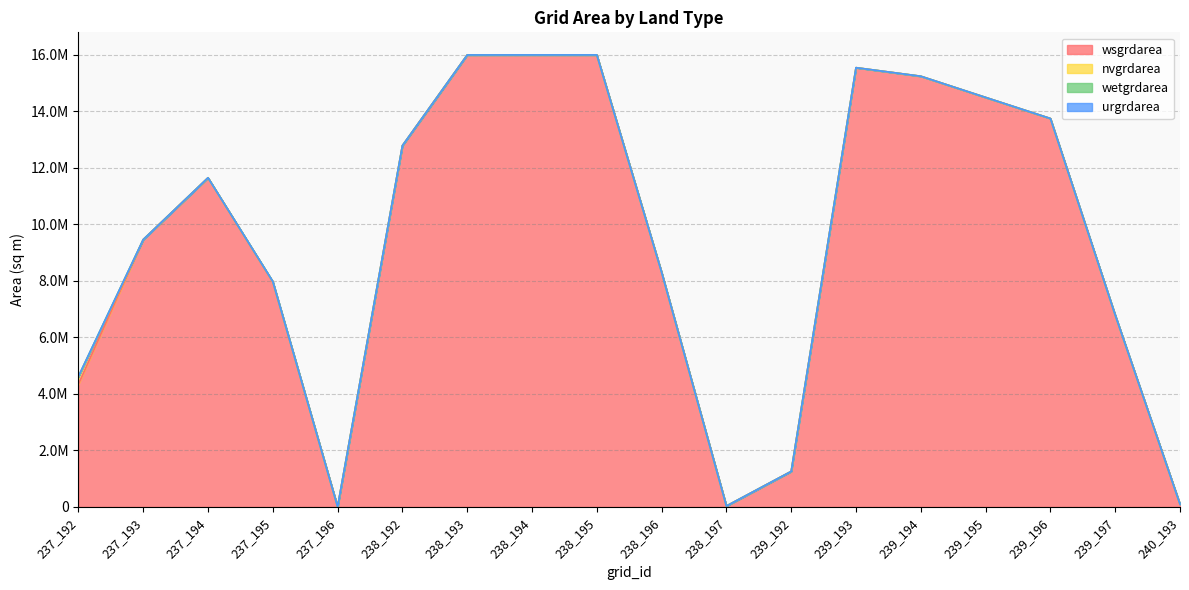

Reading left to right, list all the values displayed in this chart.

wsgrdarea: 237_192=4343400	237_193=9463500	237_194=11648700	237_195=7958700	237_196=5400	238_192=12789000	238_193=15998400	238_194=15999300	238_195=15999300	238_196=8305200	238_197=33300	239_192=1259100	239_193=15548400	239_194=15245100	239_195=14495400	239_196=13749300	239_197=6788700	240_193=96300
nvgrdarea: 237_192=254700	237_193=0	237_194=2700	237_195=18900	237_196=0	238_192=0	238_193=0	238_194=0	238_195=0	238_196=0	238_197=0	239_192=0	239_193=0	239_194=0	239_195=0	239_196=0	239_197=0	240_193=0
wetgrdarea: 237_192=21600	237_193=0	237_194=0	237_195=900	237_196=0	238_192=0	238_193=0	238_194=0	238_195=0	238_196=0	238_197=0	239_192=0	239_193=0	239_194=0	239_195=0	239_196=0	239_197=4500	240_193=0
urgrdarea: 237_192=0	237_193=0	237_194=0	237_195=2700	237_196=0	238_192=0	238_193=0	238_194=0	238_195=0	238_196=0	238_197=0	239_192=0	239_193=0	239_194=0	239_195=0	239_196=0	239_197=0	240_193=0